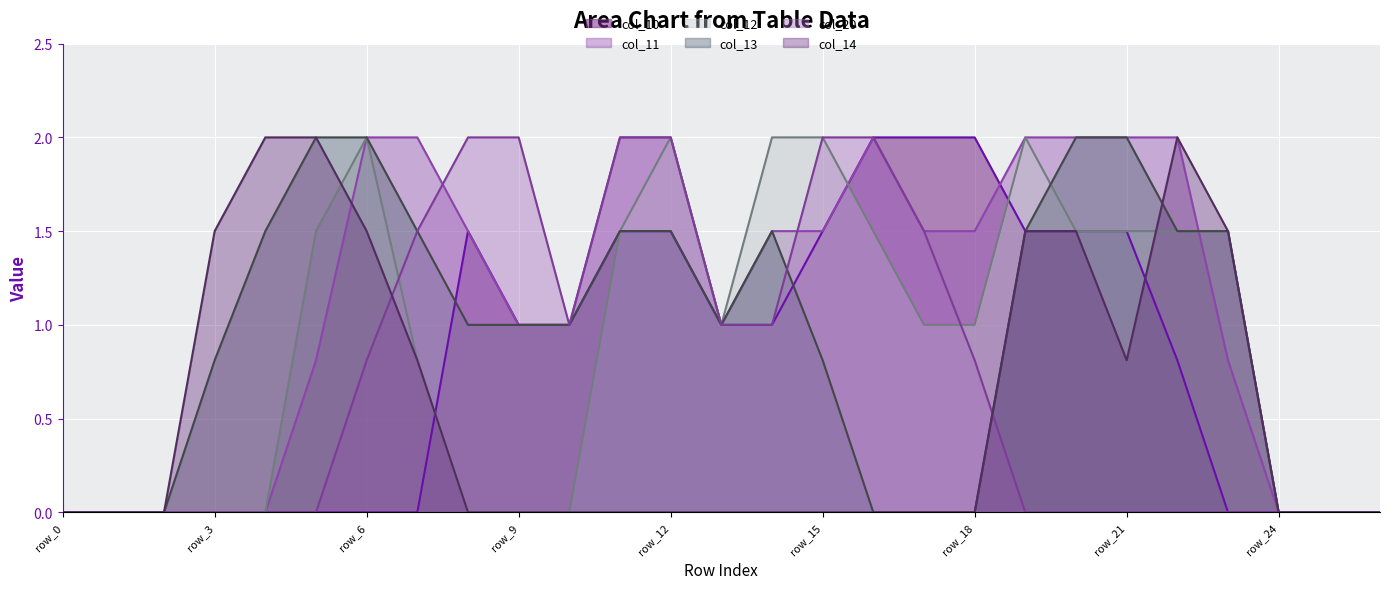

In col_11, how many points are lower than both neighbors (excluding endpoints)?

1